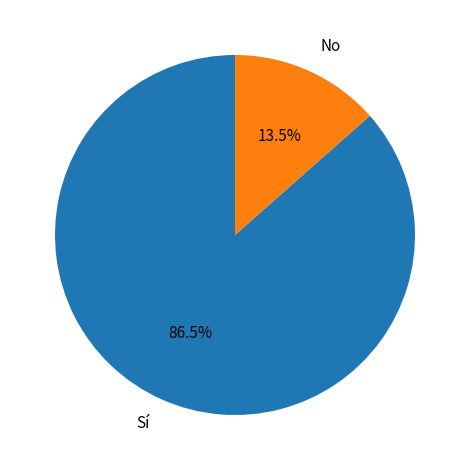

Approximately how many times larger is the value at Sí compared to No?

6.4